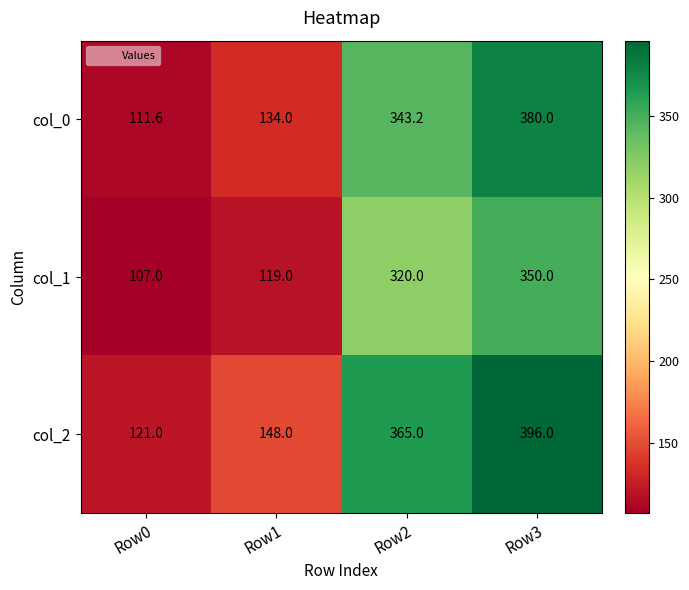

What is the difference between the maximum and minimum values in the col_1 series?

243.0